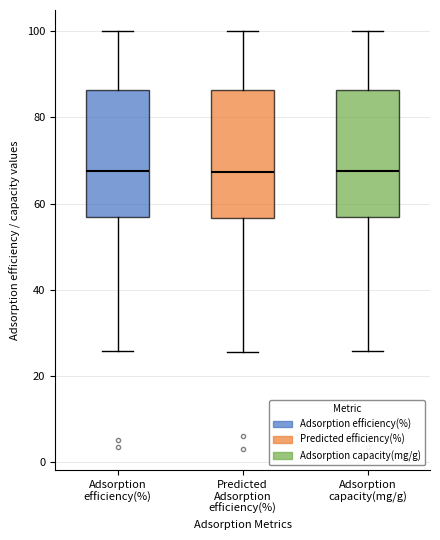

Reading left to right, read every box against the y-axis: the position of its median line, the range the box covers, and the ends of its whiskers. The values are not printed on the chart, so give them approximately, as read against the axis.

Adsorption efficiency(%): median 68, box 56 to 86, whiskers 26 to 100
Predicted Adsorption efficiency(%): median 68, box 56 to 86, whiskers 26 to 100
Adsorption capacity(mg/g): median 68, box 56 to 86, whiskers 26 to 100